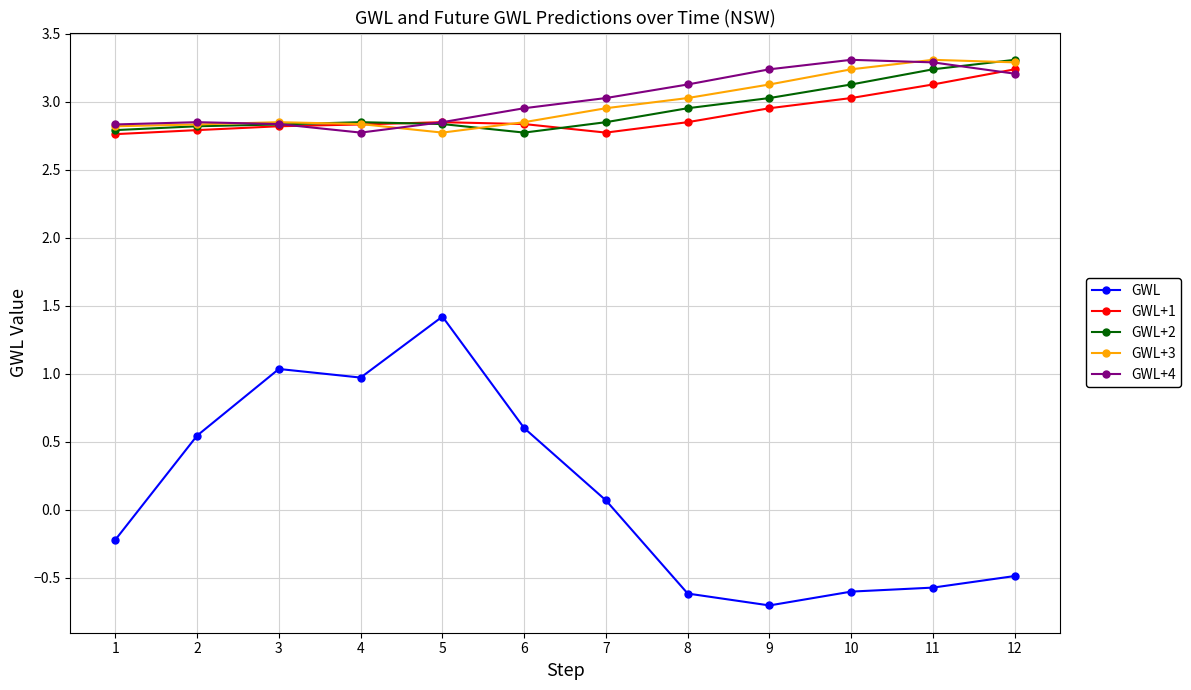

At which category does the chart reach its minimum across all series?

9